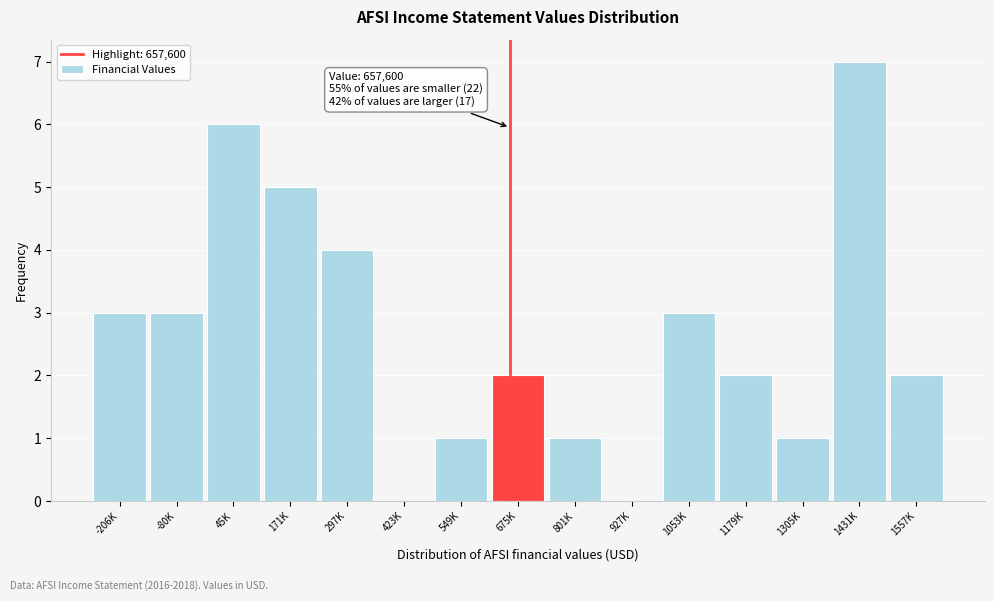

Reading right to left, list all the values displayed in this chart.

1557K=2	1431K=7	1305K=1	1179K=2	1053K=3	927K=0	801K=1	675K=2	549K=1	423K=0	297K=4	171K=5	45K=6	-80K=3	-206K=3